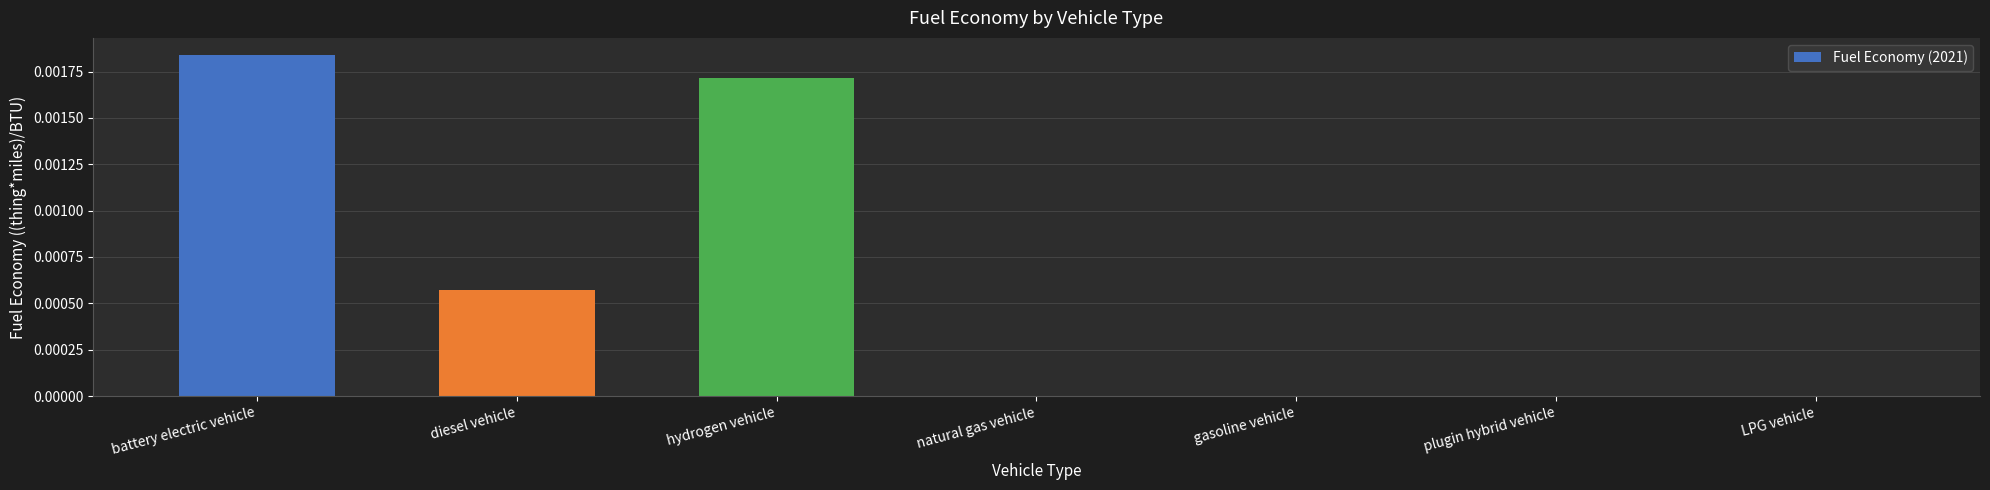

How many values are between 0 and 1?

7